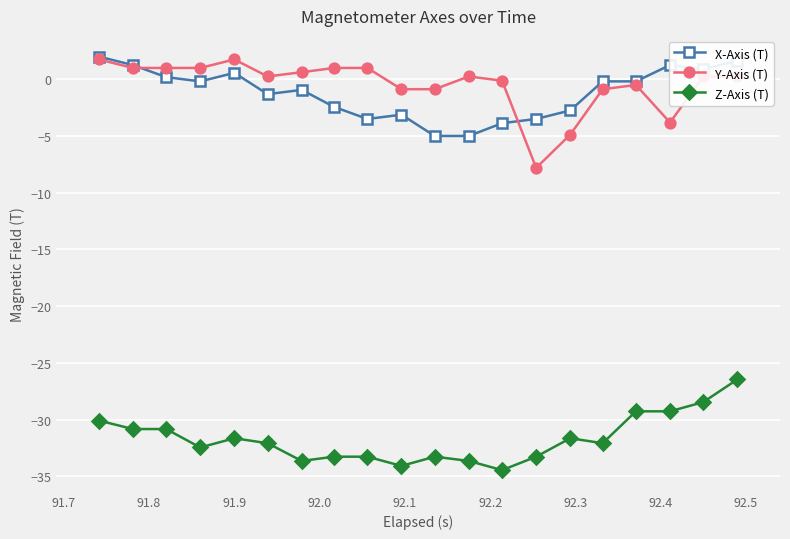

What is the greatest value displayed?

2.0